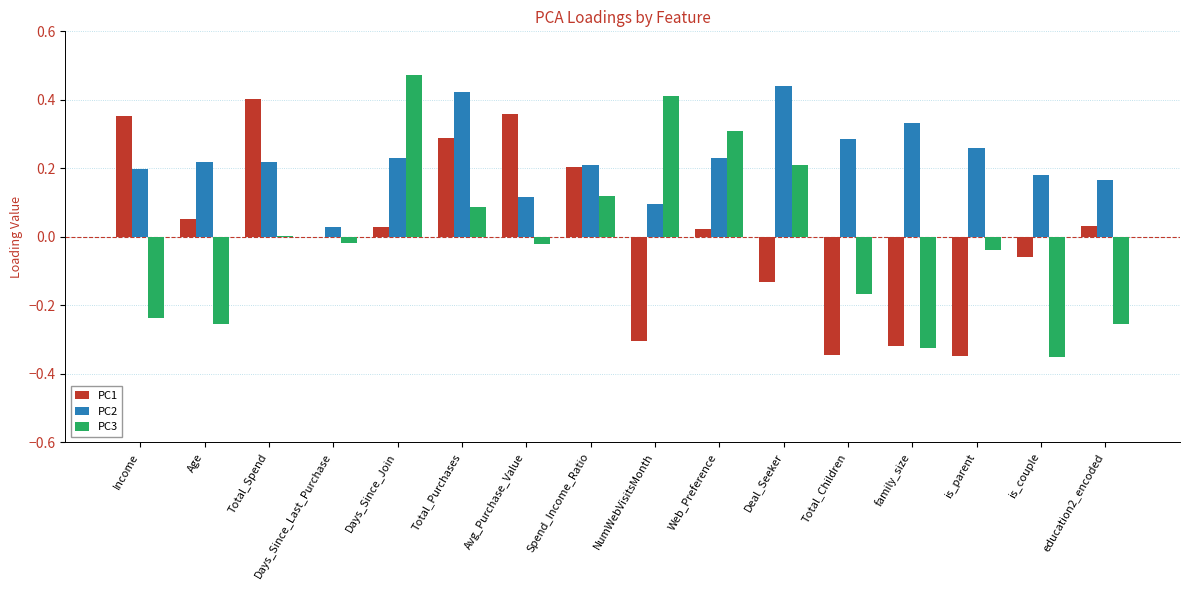

How many categories are shown in the chart?

16